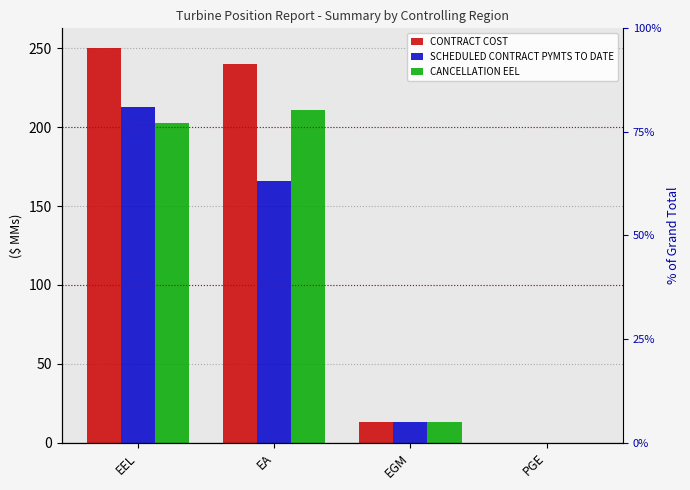

What is the label of the 4th bar from the right?

EEL